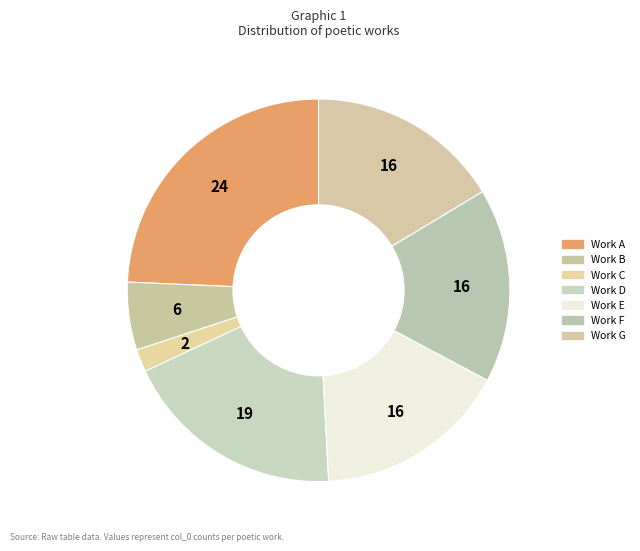

Count the number of slices in the pie.

7